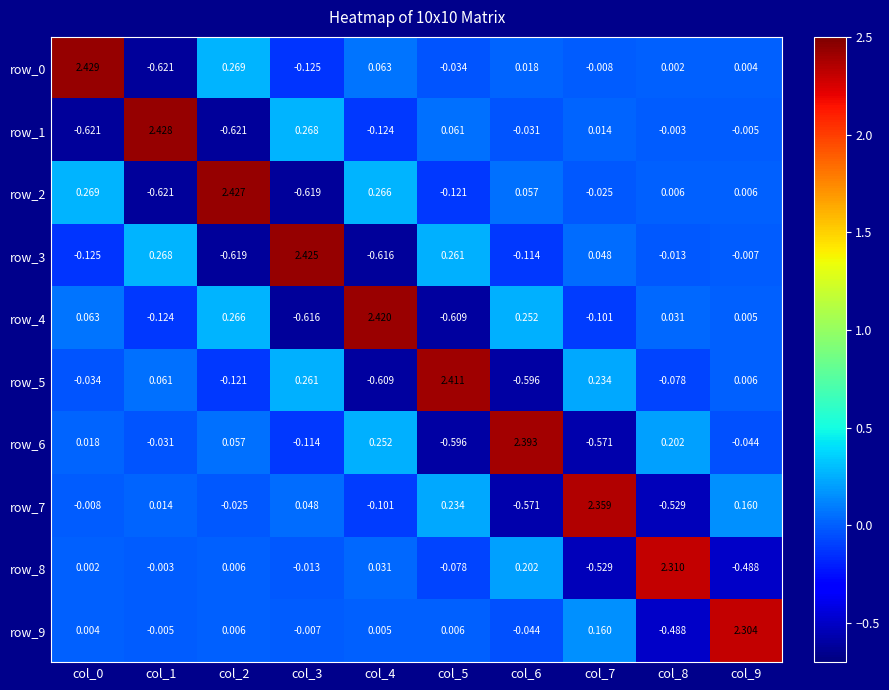

Is the value of row_3 at col_3 greater than the value of row_0 at col_1?

Yes